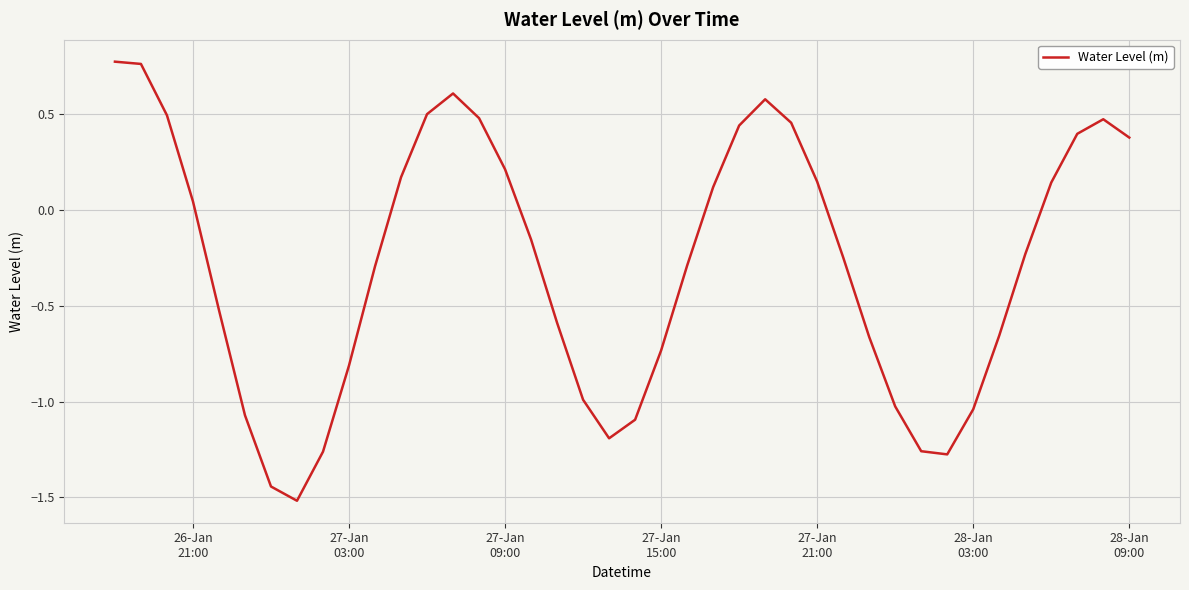

Count the number of data series in this chart.

1